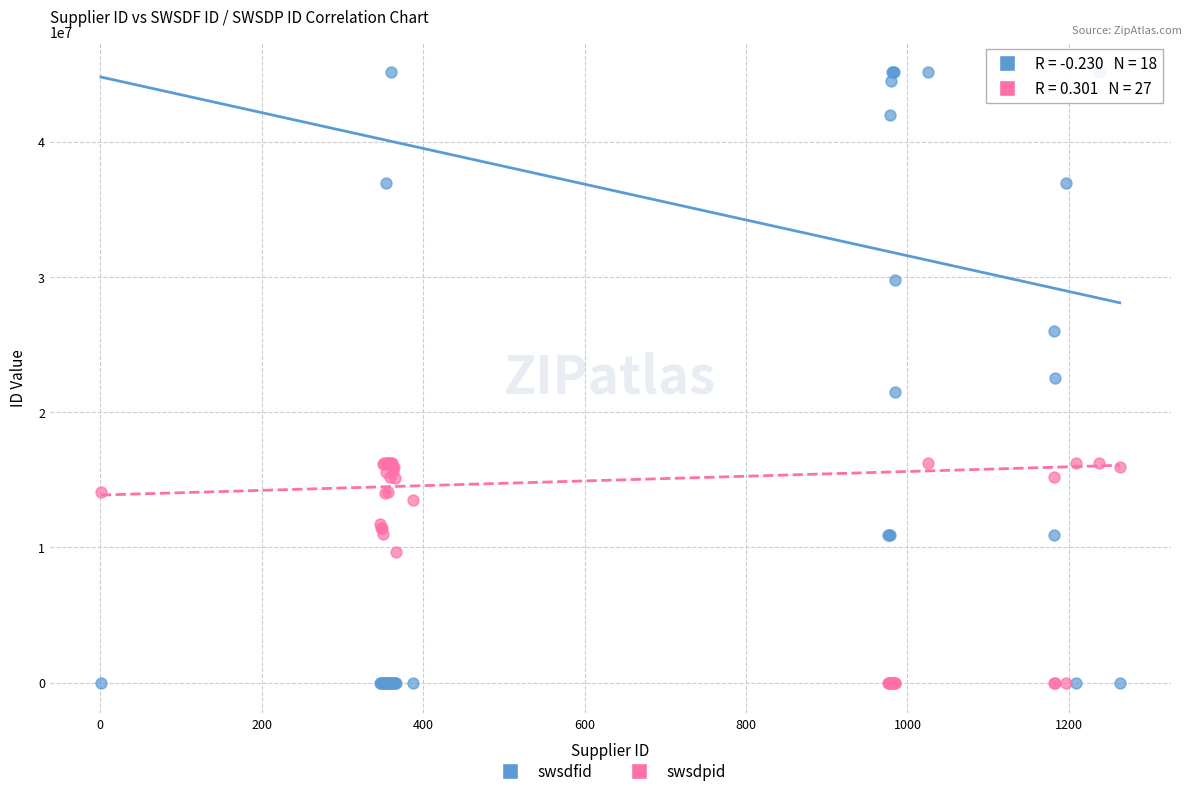

What is the X range (max minus min) for the scatter plot?

1262